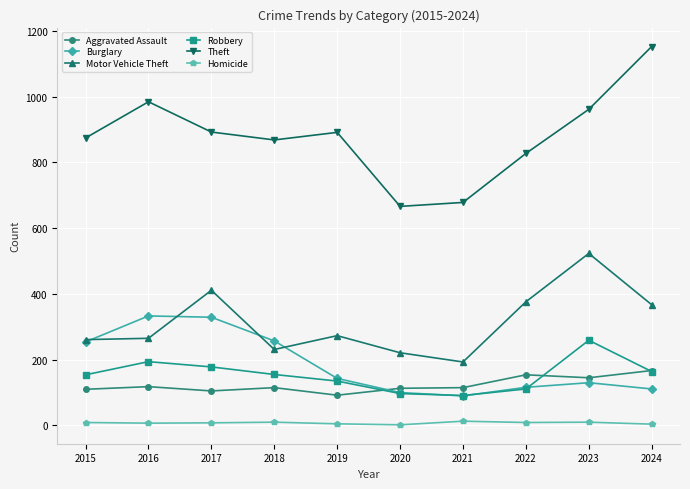

At which category is the sum across all series the highest?

2023